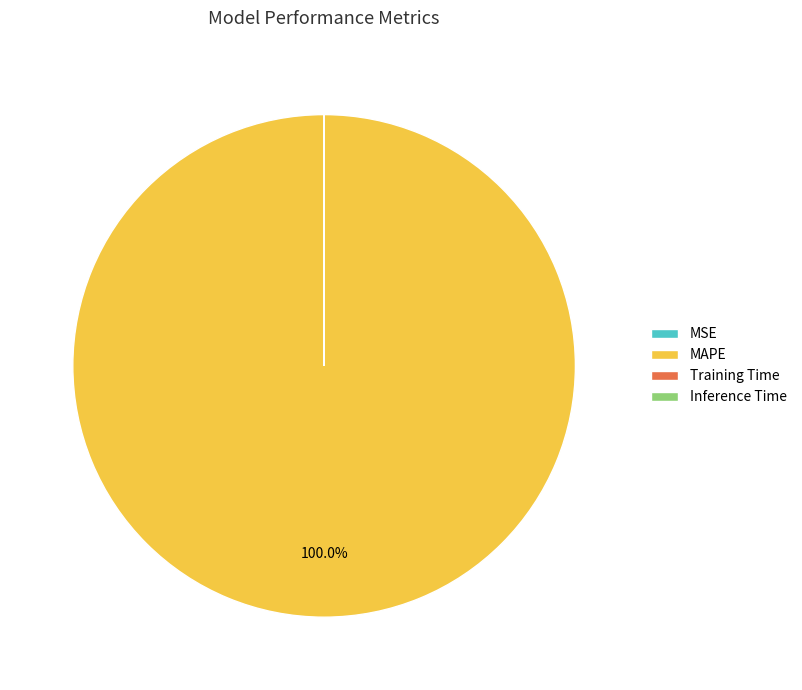

To the nearest percent, what is the difference between the largest and smallest slice percentages?

100%